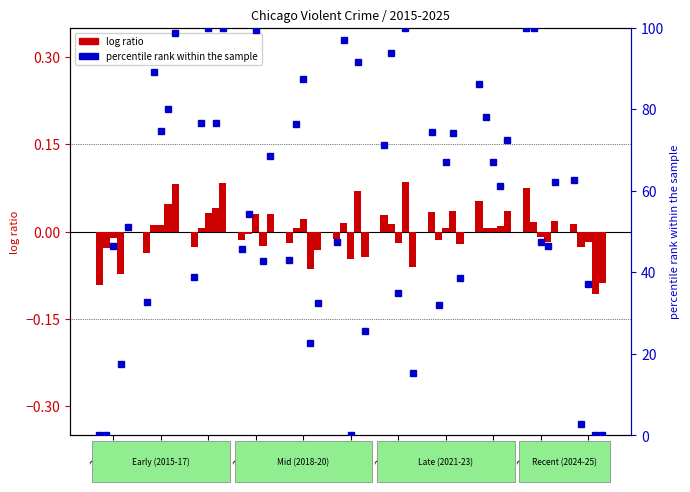

Are the bars horizontal?

No